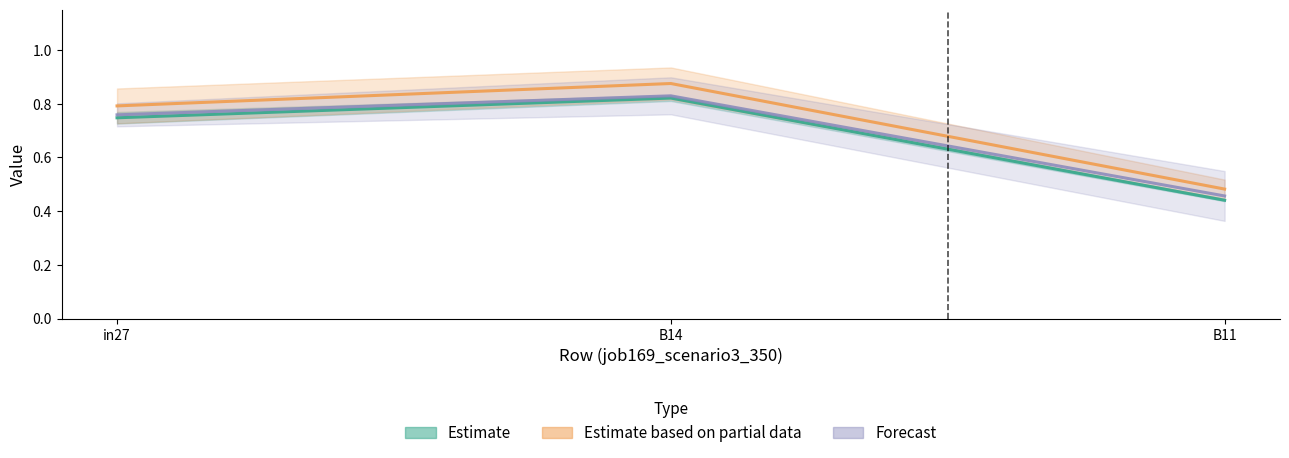

Reading left to right, extract all data points from this chart.

Estimate: in27=0.7	B14=0.8	B11=0.4
Estimate based on partial data: in27=0.8	B14=0.9	B11=0.5
Forecast: in27=0.8	B14=0.8	B11=0.5